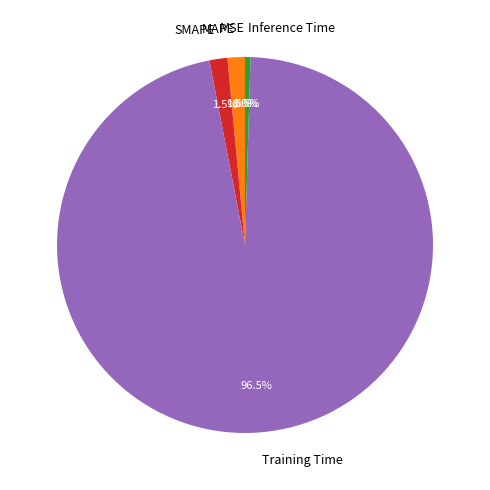

Does MAPE represent more than half of the total?

No